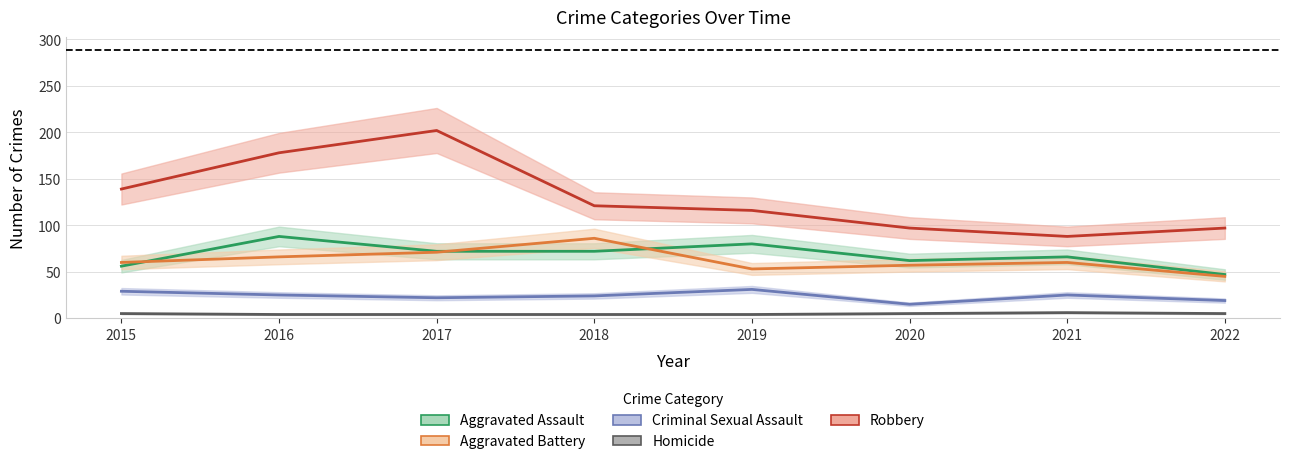

At 2022, list the series in order from largest to smallest.

Robbery, Aggravated Assault, Aggravated Battery, Criminal Sexual Assault, Homicide